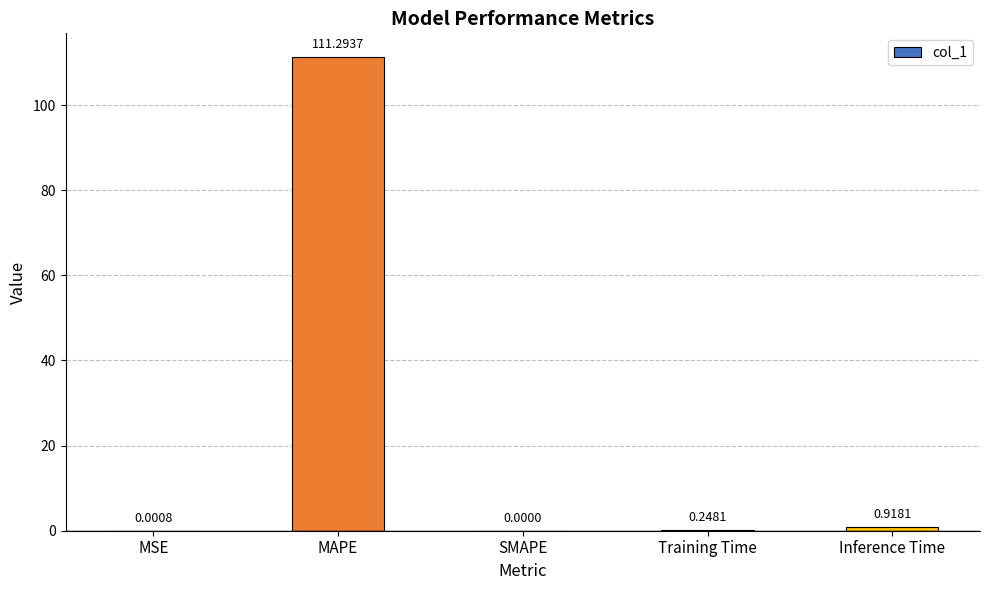

What is the sum of all values?

112.5